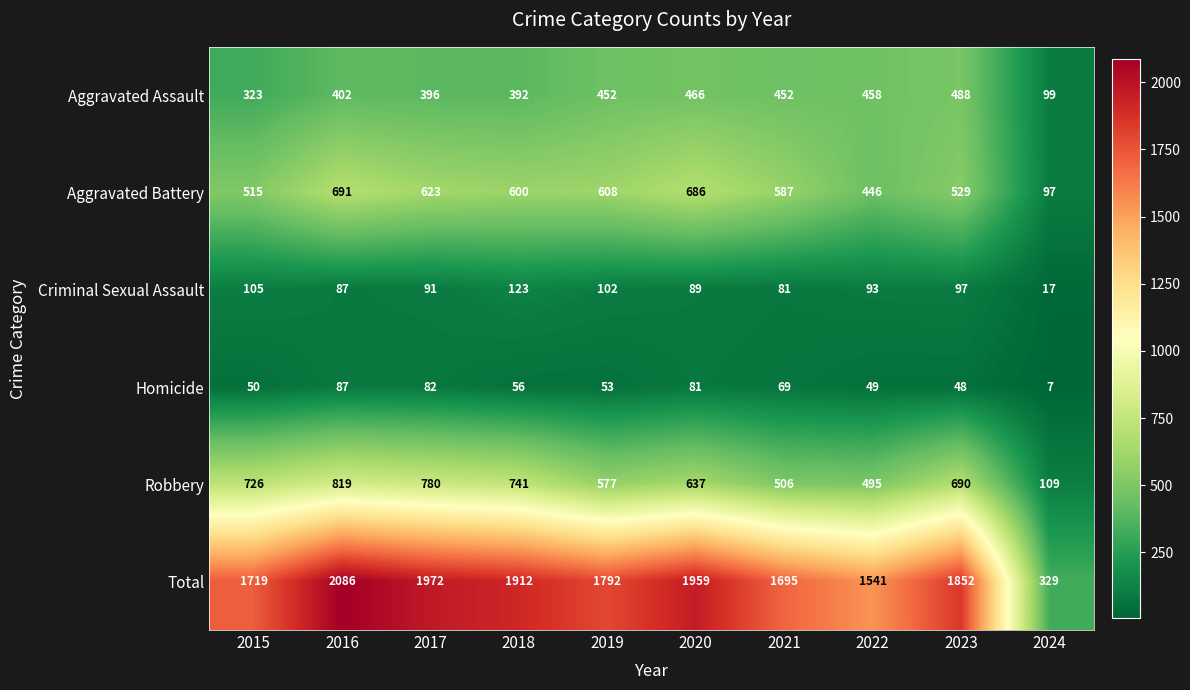

At which label does Homicide first exceed 56?

2016